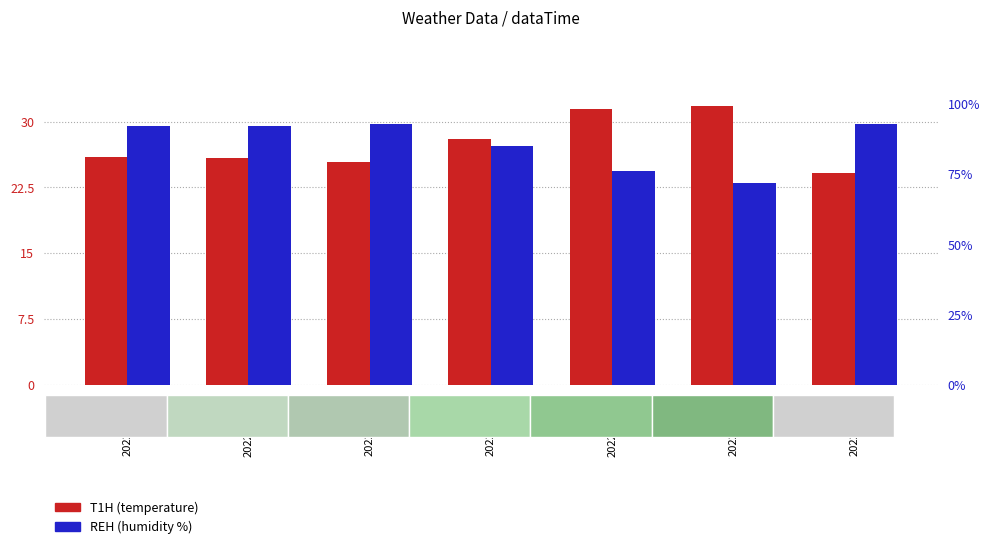

The T1H series shows 31.8 at 2022071413. True or false?

True